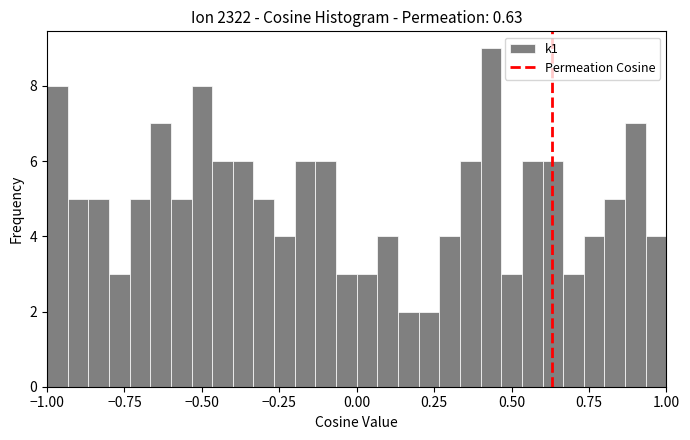

Around what value on the x-axis is the tallest bar? Give the approximate position of its centre, as read against the axis.

0.45